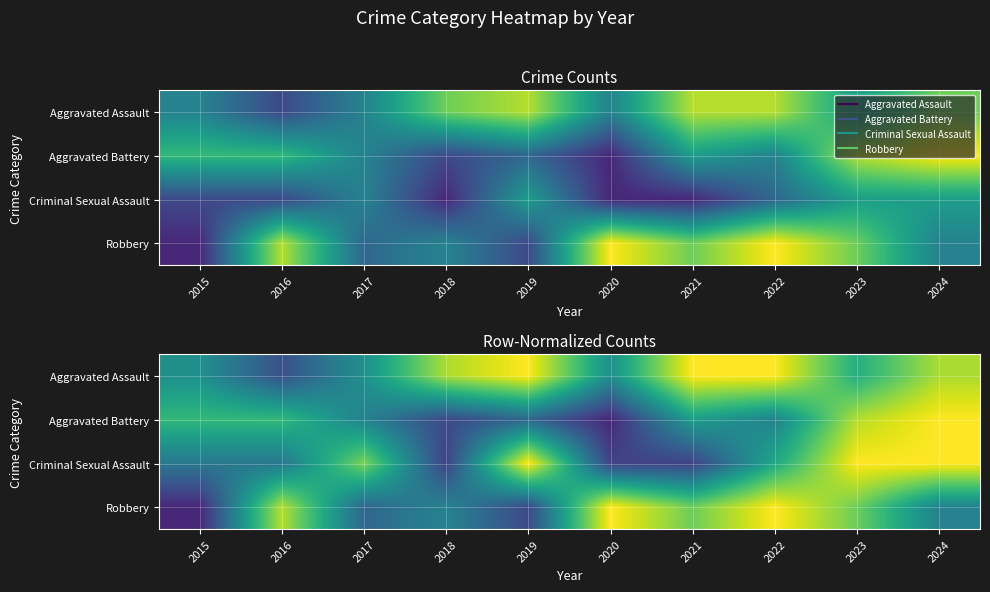

At 2016, list the series in order from largest to smallest.

Robbery, Aggravated Battery, Criminal Sexual Assault, Aggravated Assault